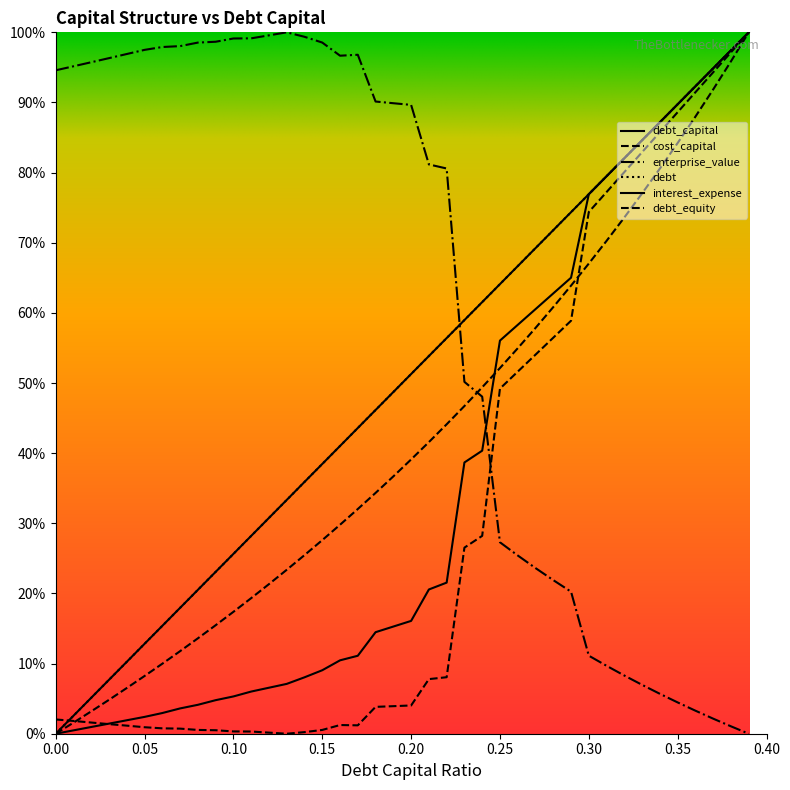

Does the chart display data point markers on the line(s)?

No